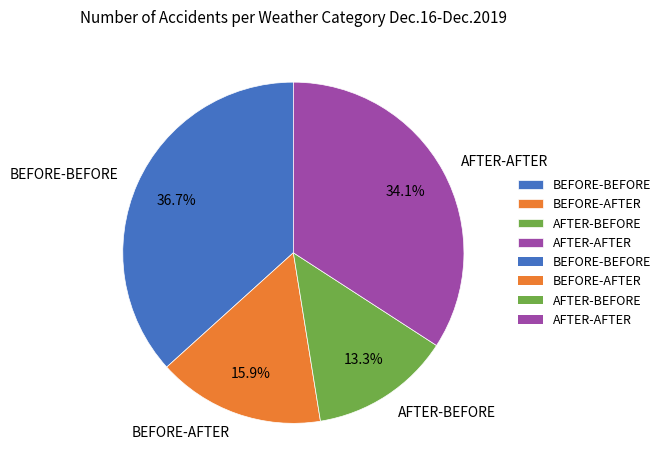

What percentage is the BEFORE-BEFORE slice, to the nearest percent?

37%